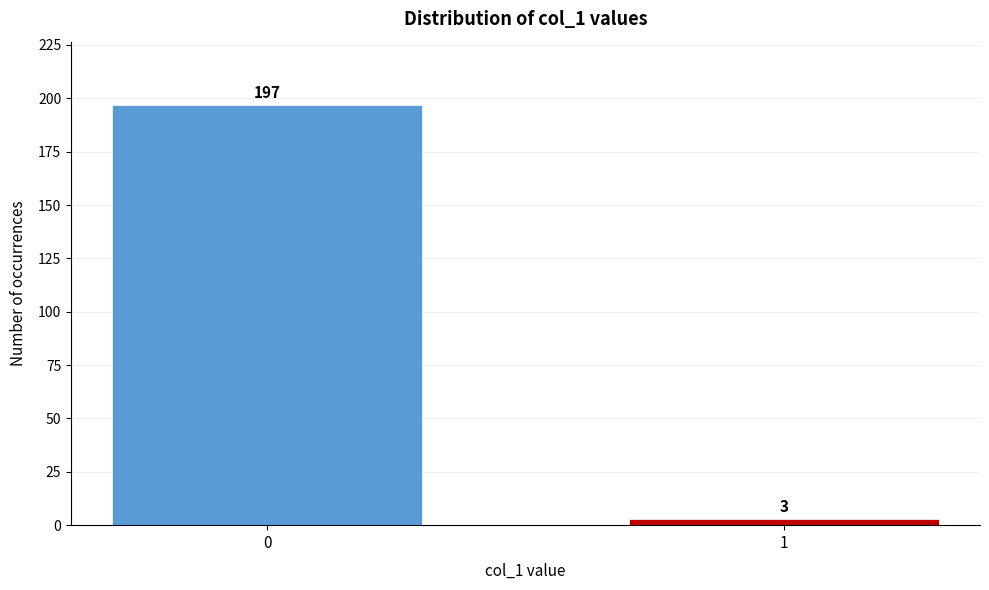

Reading right to left, extract all data points from this chart.

3	197